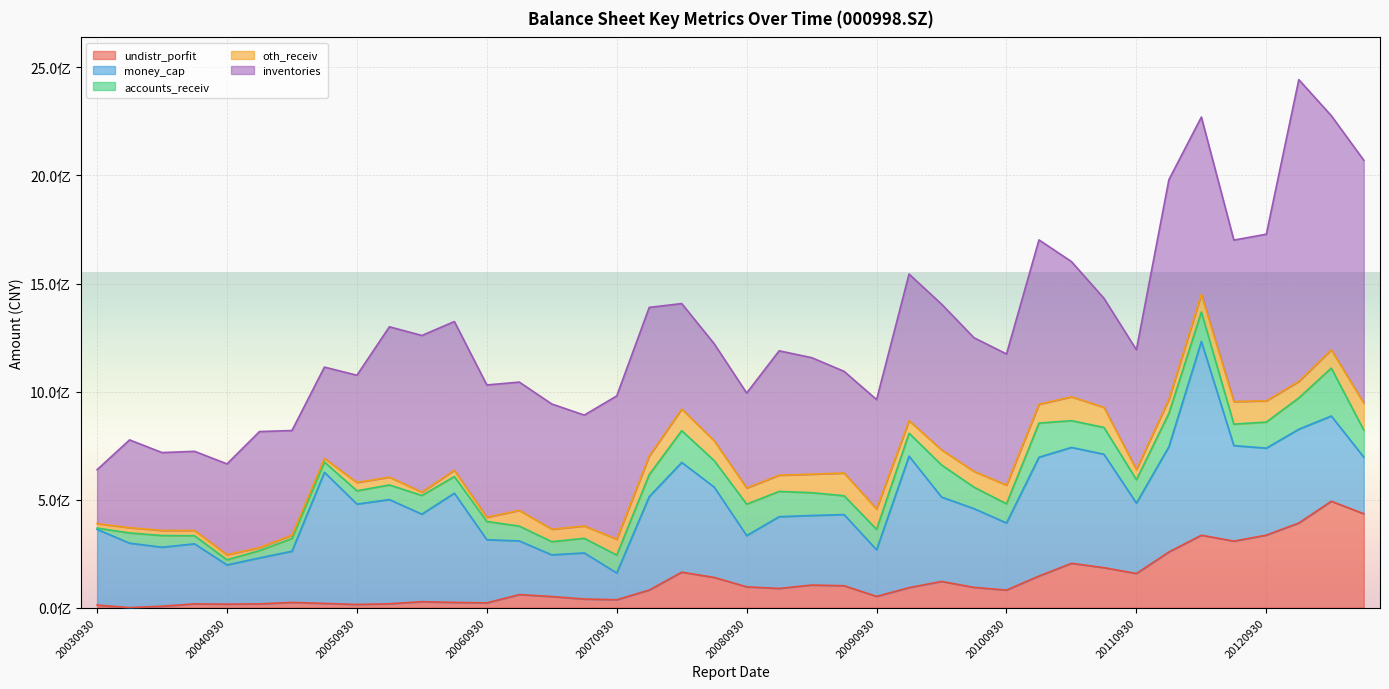

Between which two adjacent categories do oth_receiv and undistr_porfit first intersect?

20040930 and 20041231